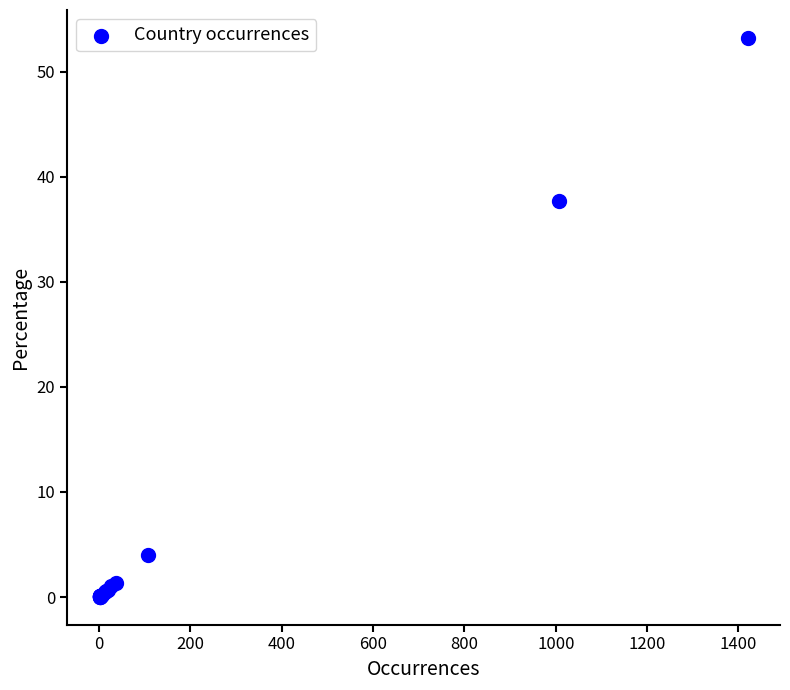

What Y value in the scatter plot is closest to 26?

37.7